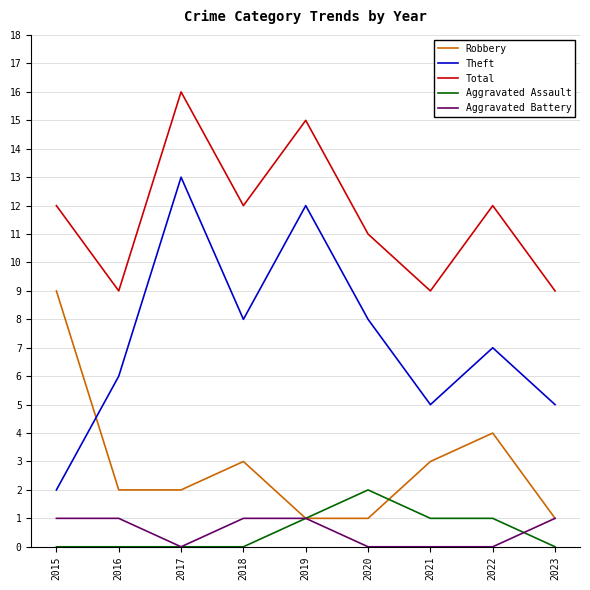

How many lines are shown in the chart?

5